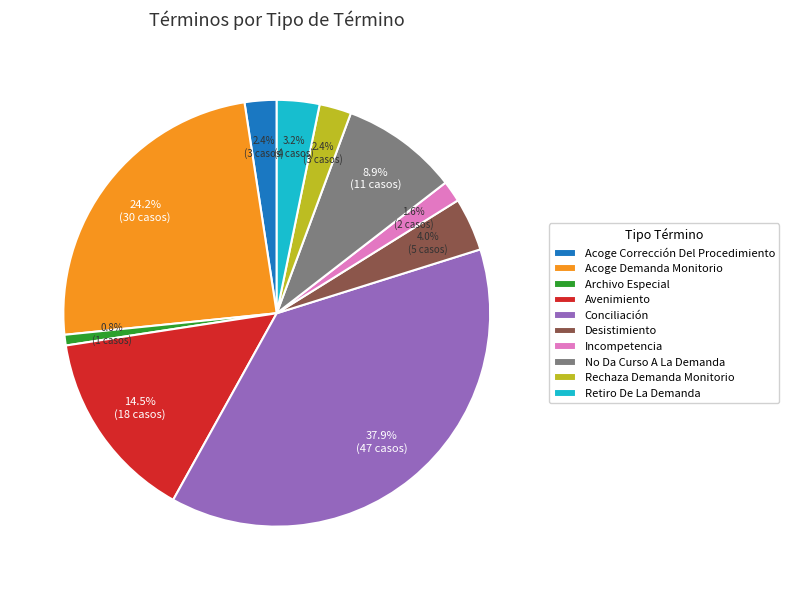

Approximately how many times larger is the value at Rechaza Demanda Monitorio compared to Retiro De La Demanda?

0.8